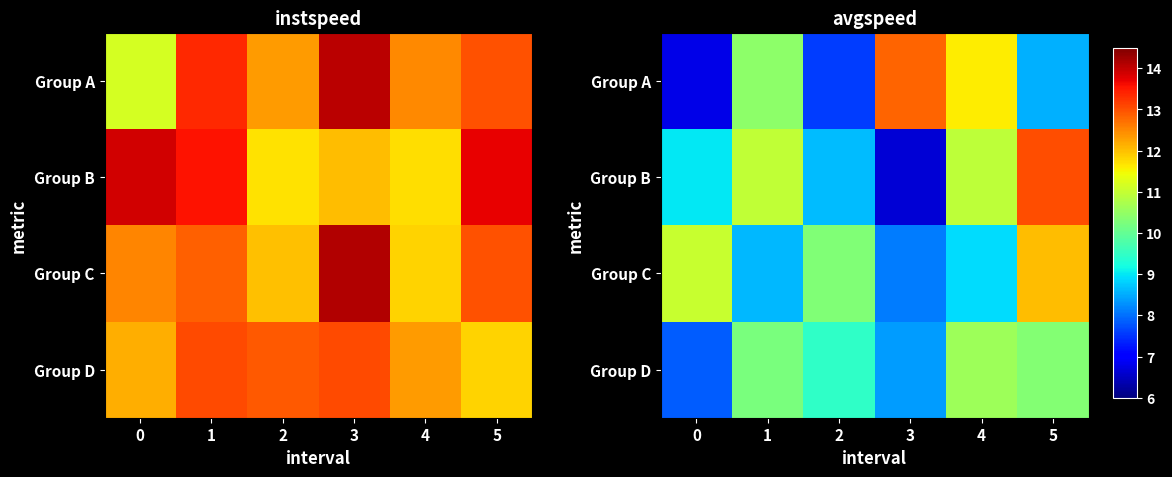

Which series changed the most between 3 and 4?

row_1